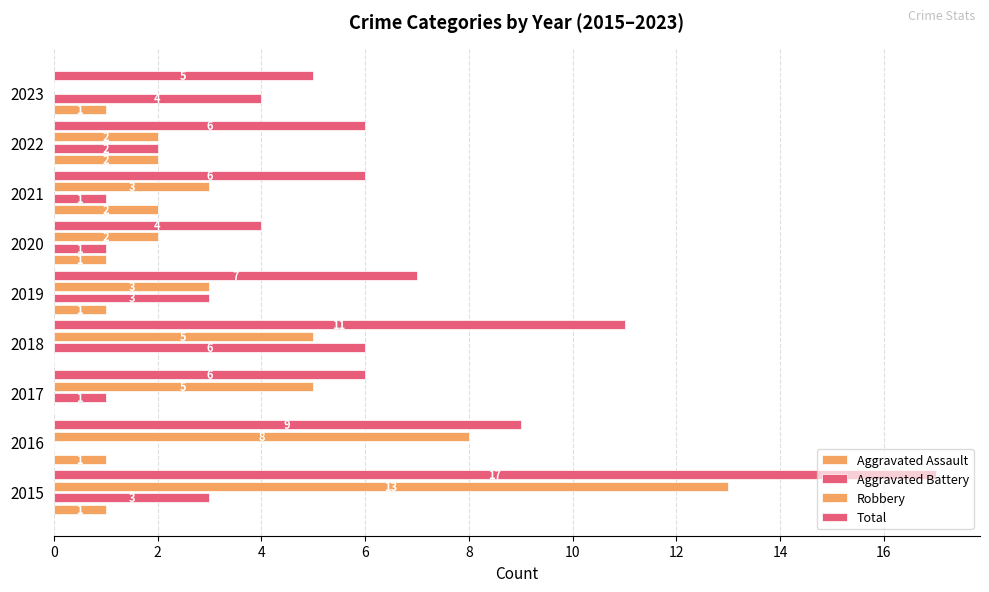

What is the difference between the maximum and minimum values in the Total series?

13